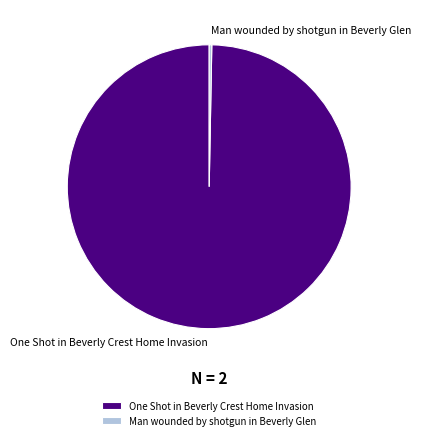

How many segments does this pie chart have?

2